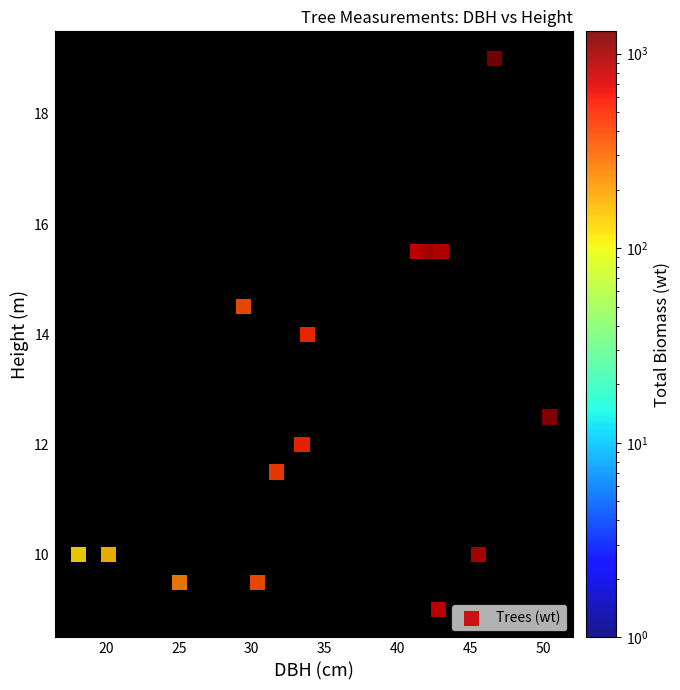

What is the range of X values (max minus min)?

32.4